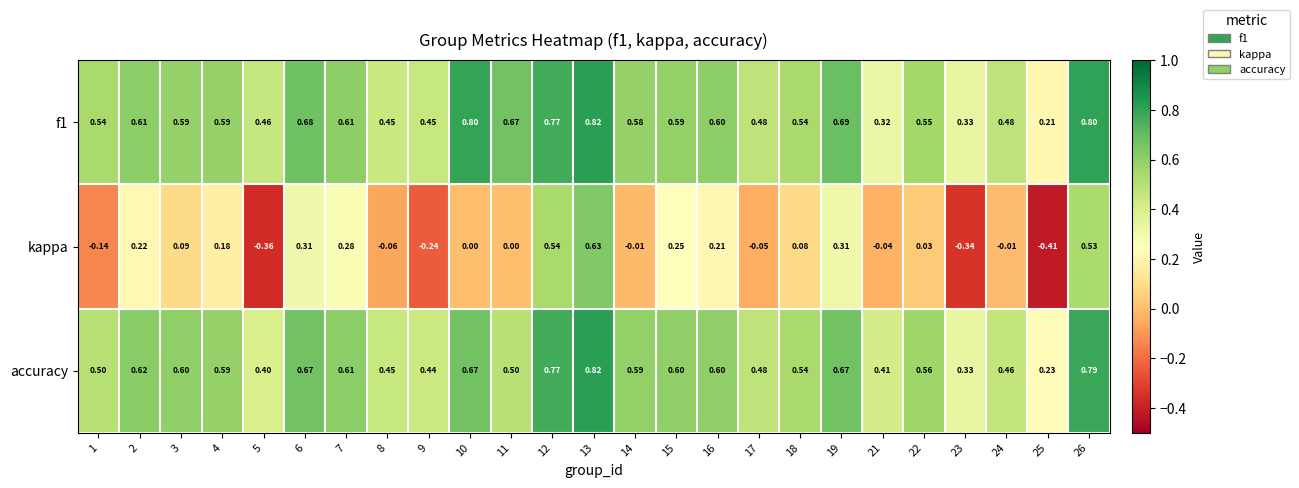

What is the greatest value displayed?

0.8